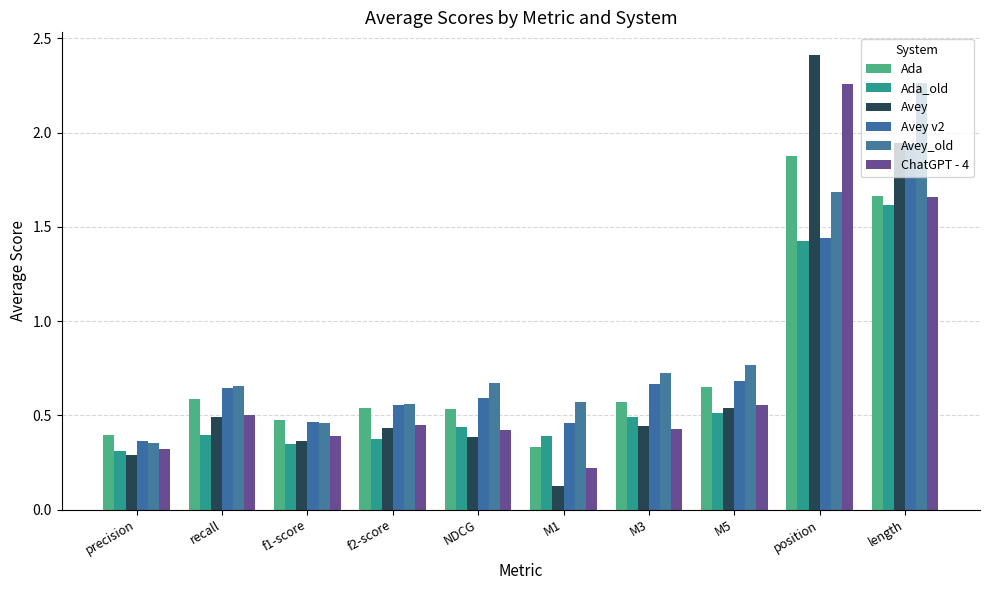

Which series has the widest spread of values?

Avey